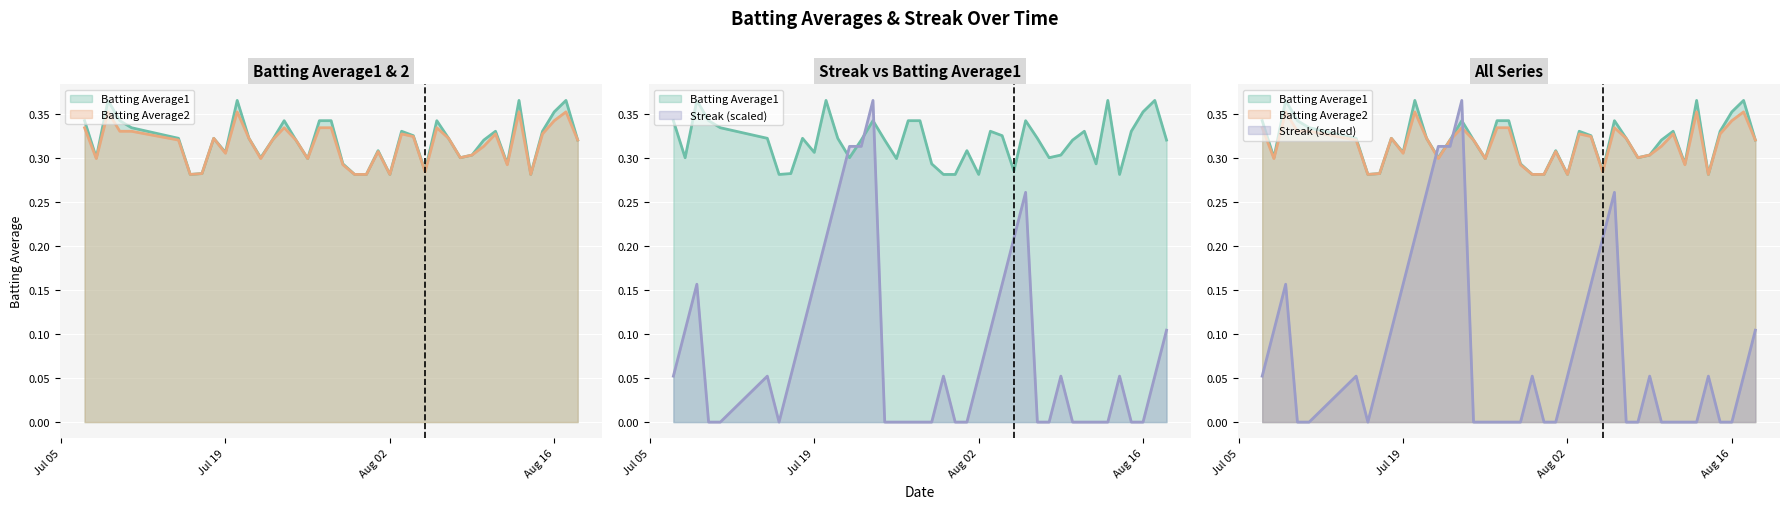

In Batting Average2, how many points are lower than both neighbors (excluding endpoints)?

10